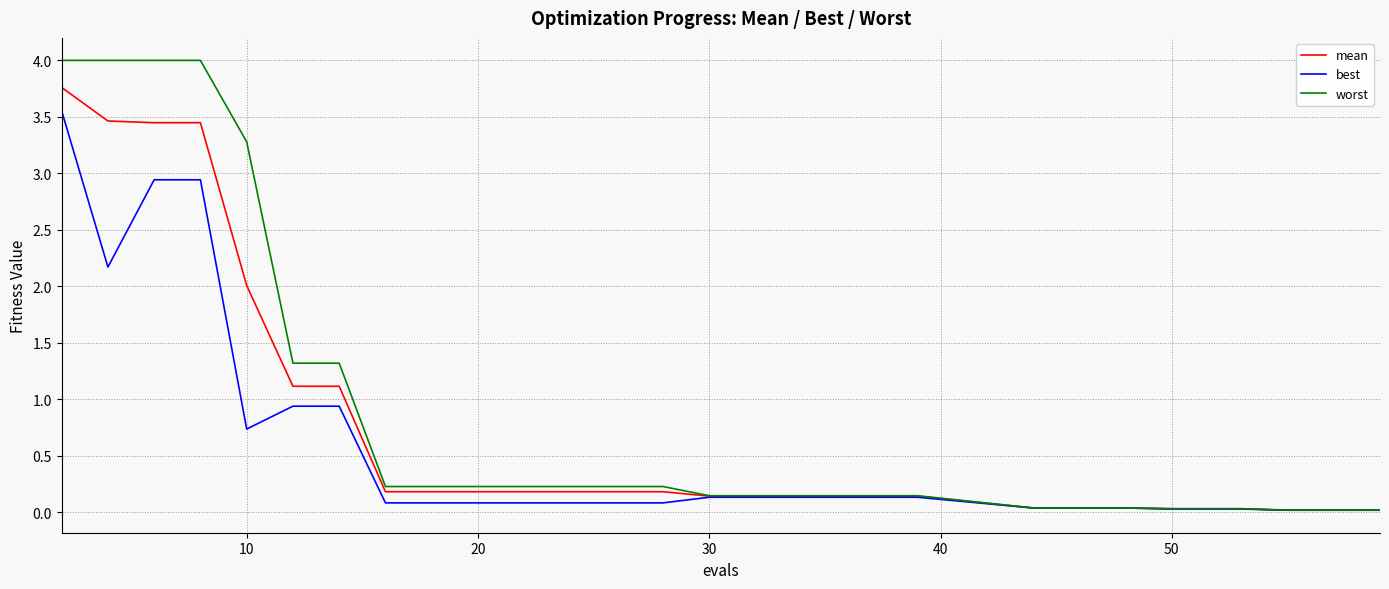

What is the highest value of the worst series?

4.0